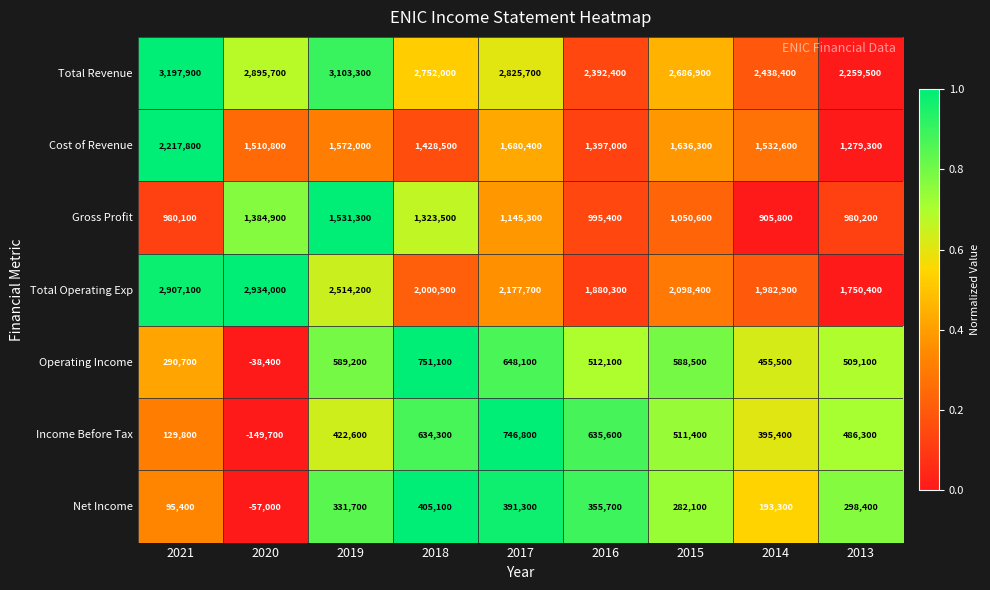

What is the sum of all Income Before Tax values?

3812500